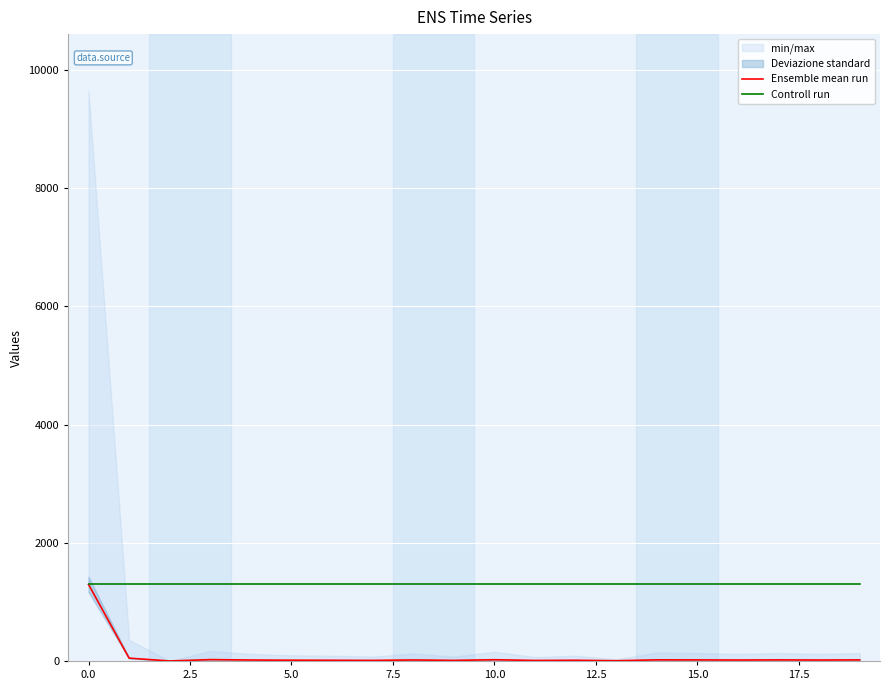

What is the sum of the Controll run values at 15.0 and 0.0?

2590